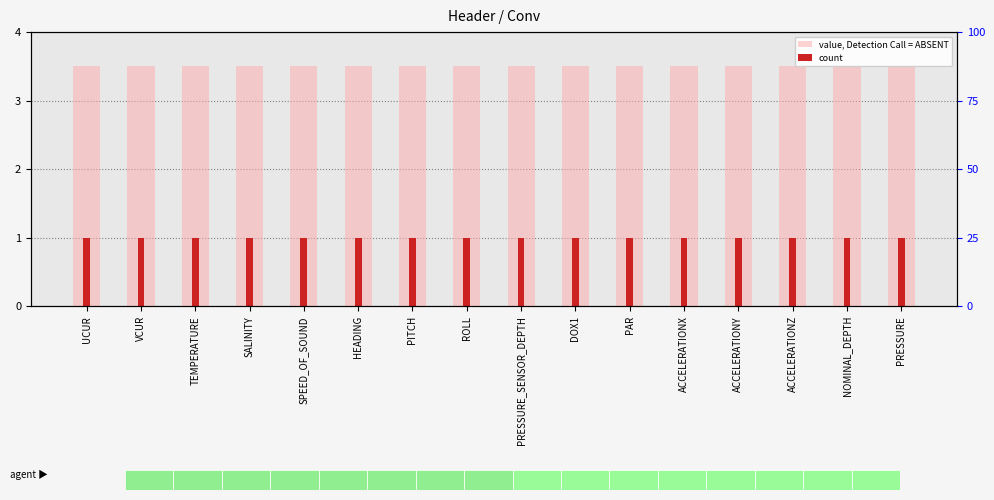

List the series in order of their overall mean, lowest first.

count, value, Detection Call = ABSENT